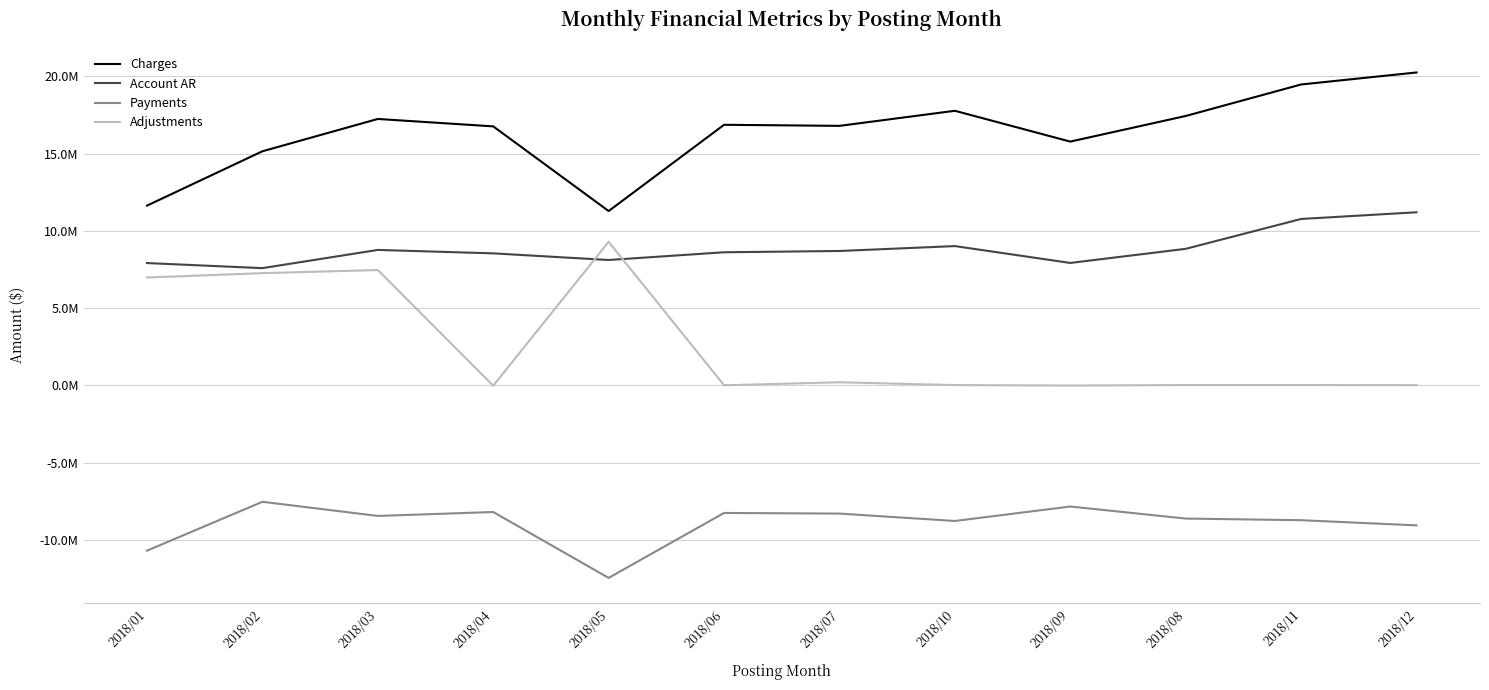

Does the chart have visible grid lines?

Yes